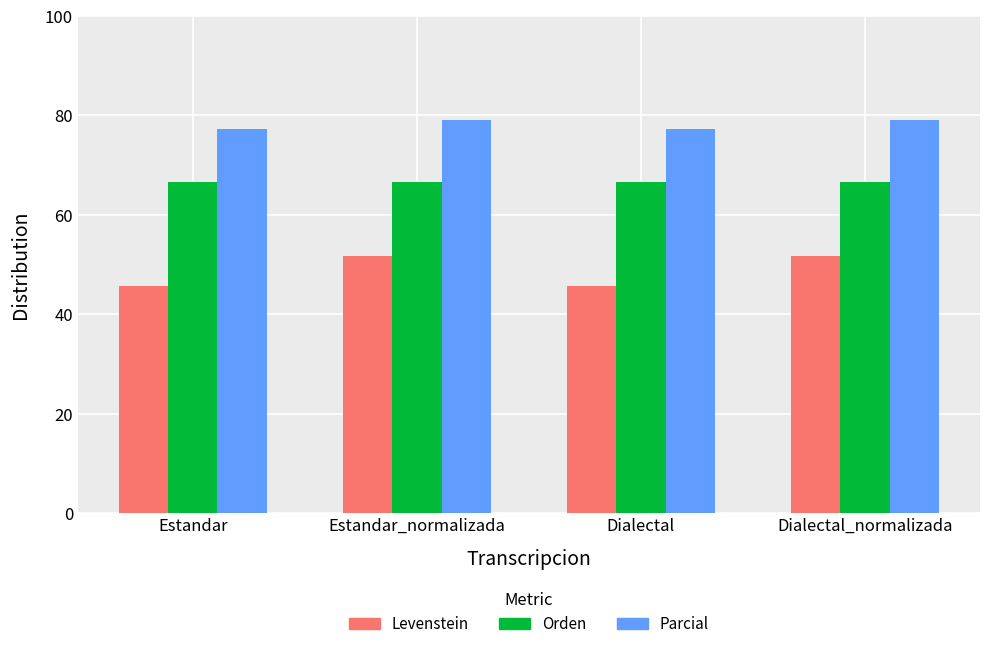

What is the minimum value shown in the chart?

45.7